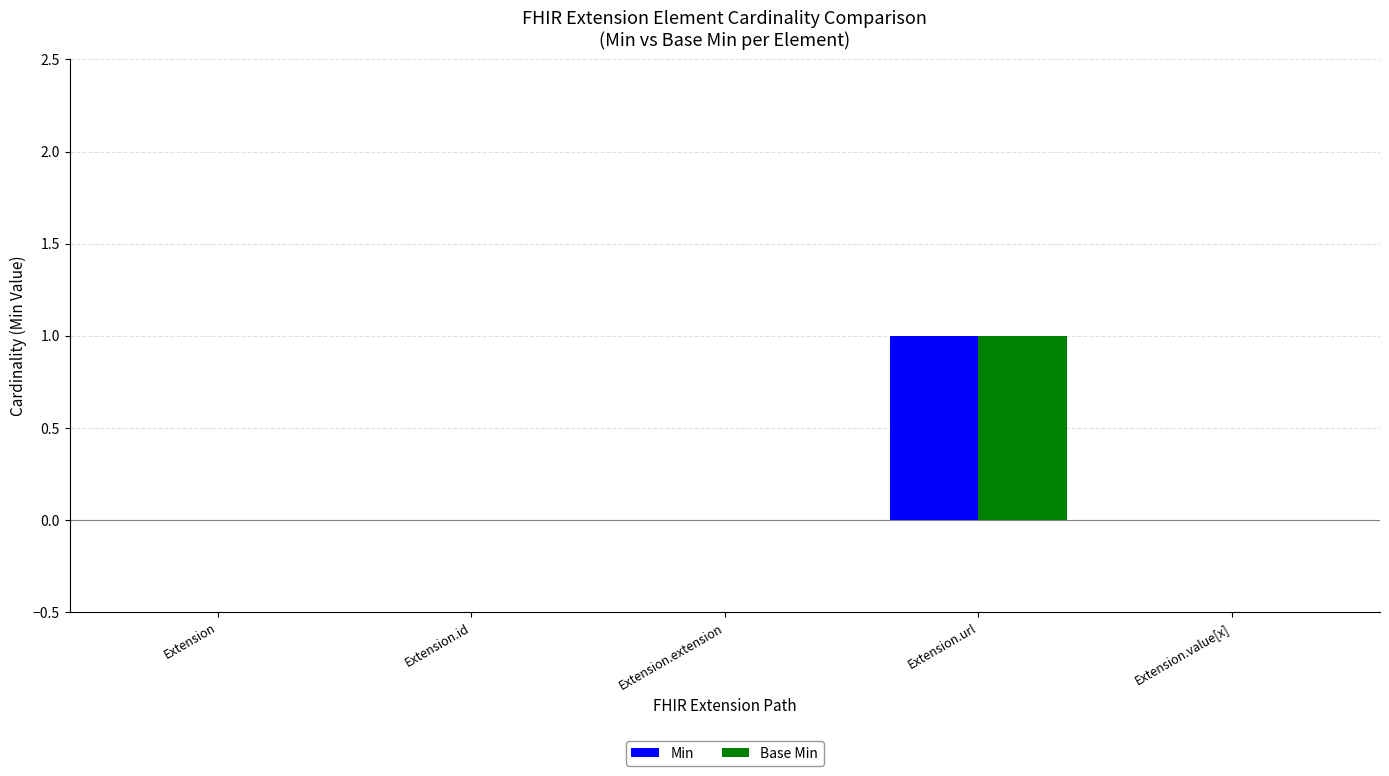

True or false: Base Min has a value of 1 at Extension.id.

False